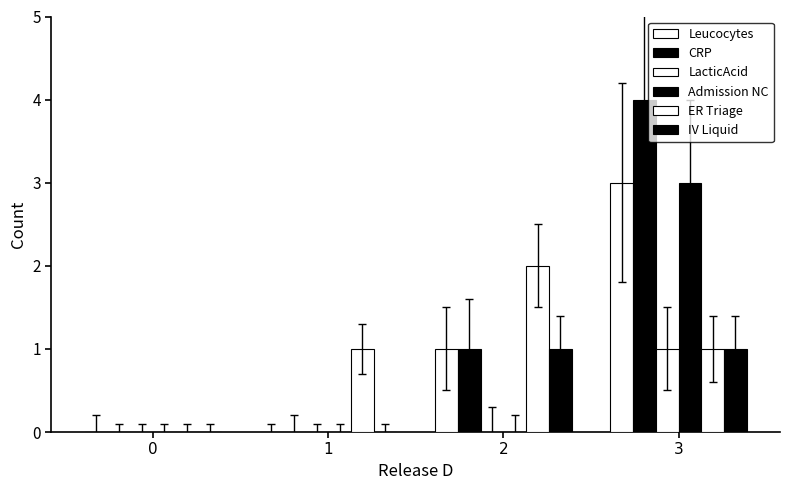

Count the number of data series in this chart.

6